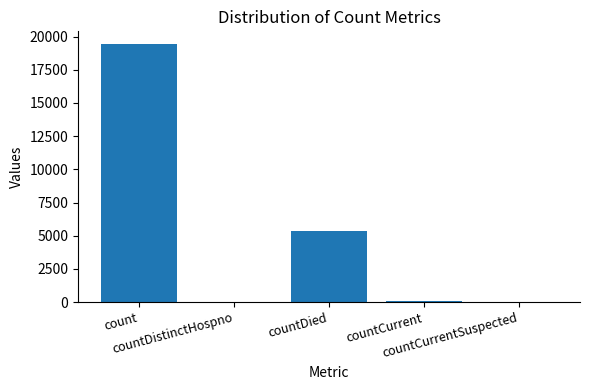

How many data points does each series have?

5